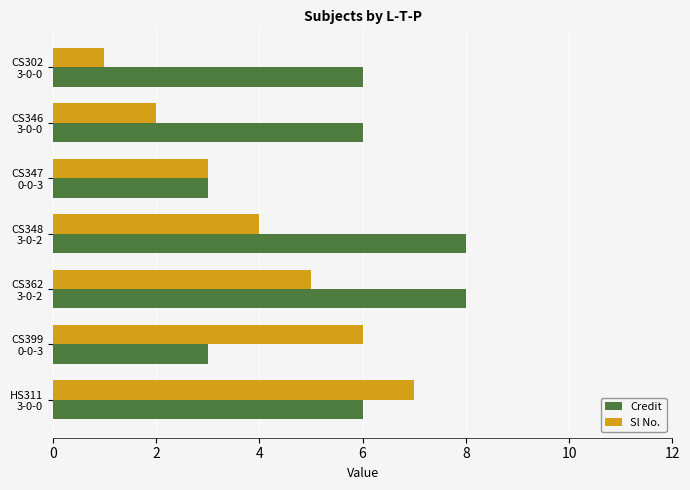

Which series has the largest range (max minus min)?

Sl No.